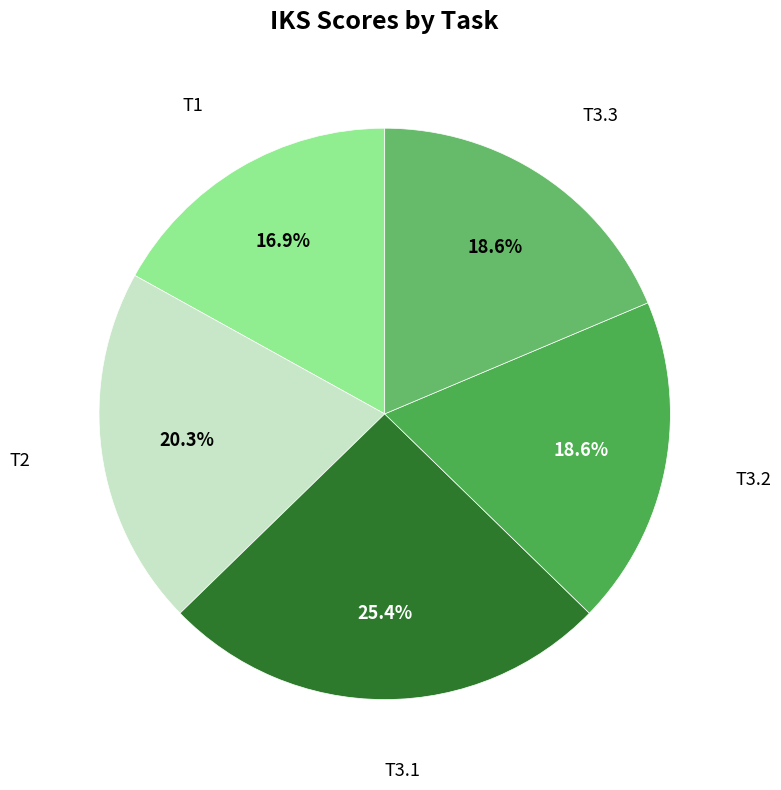

How many slices are in this pie chart?

5